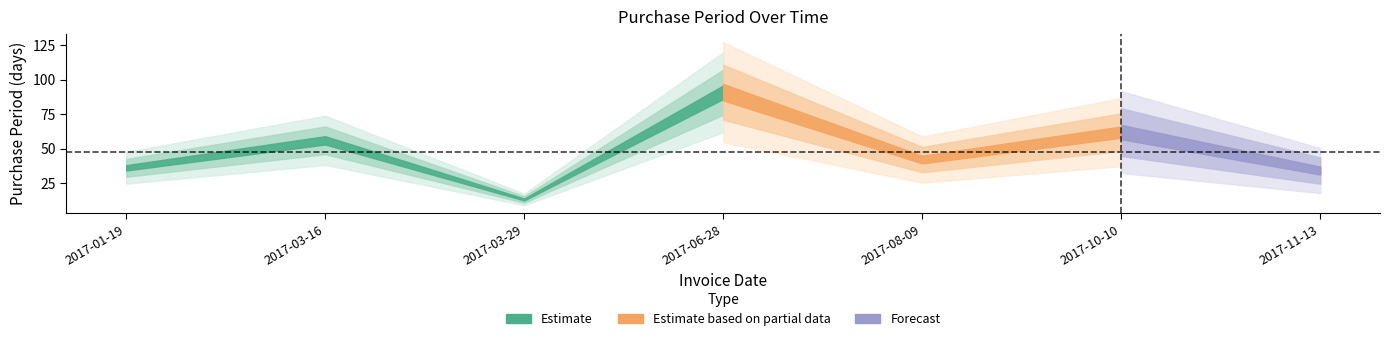

What is the maximum value shown in the chart?

91